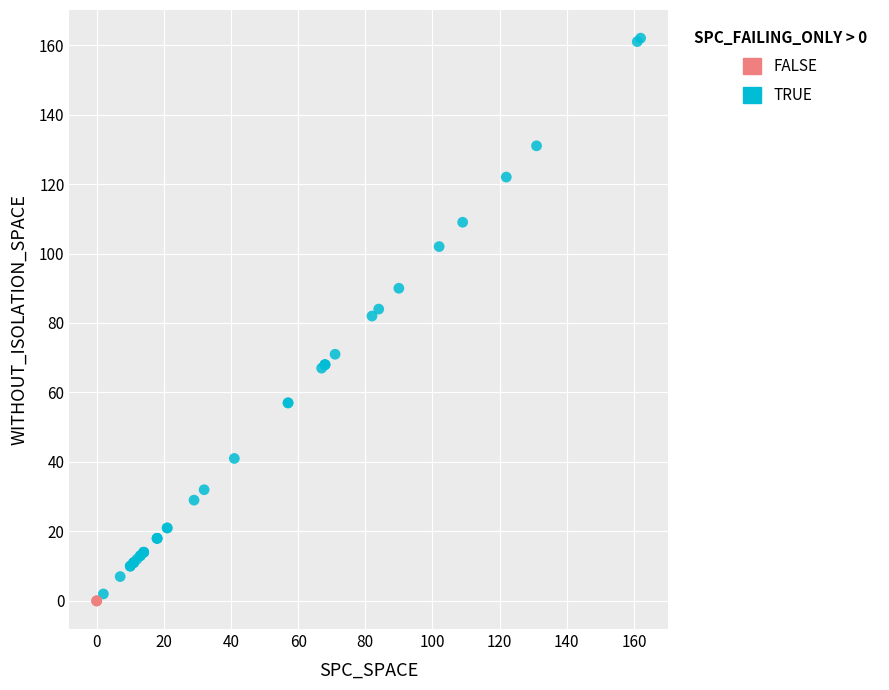

Which series reaches the maximum Y coordinate?

TRUE